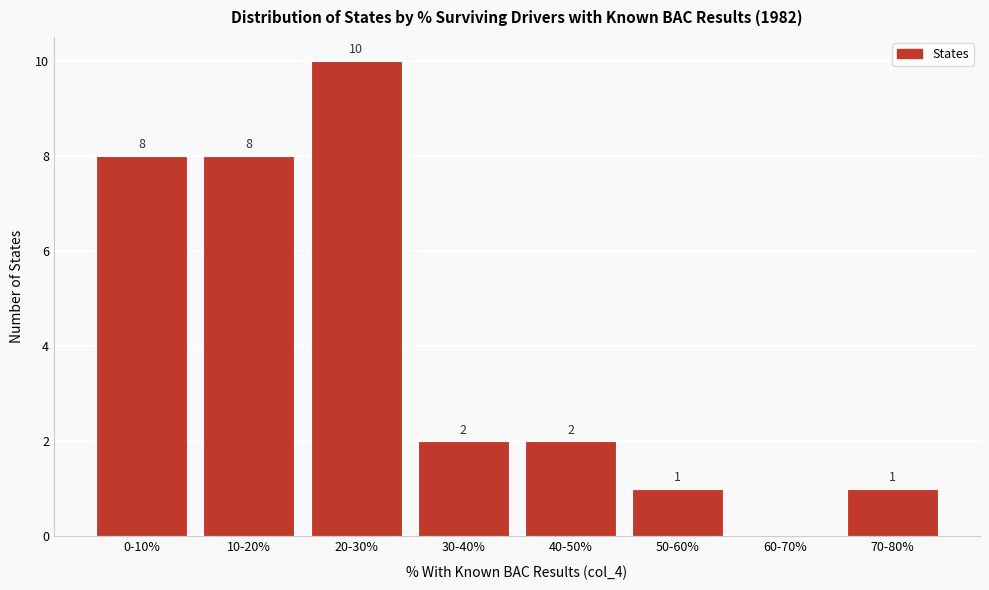

Reading left to right, what are all the values shown in this chart?

0-10%=8	10-20%=8	20-30%=10	30-40%=2	40-50%=2	50-60%=1	60-70%=0	70-80%=1